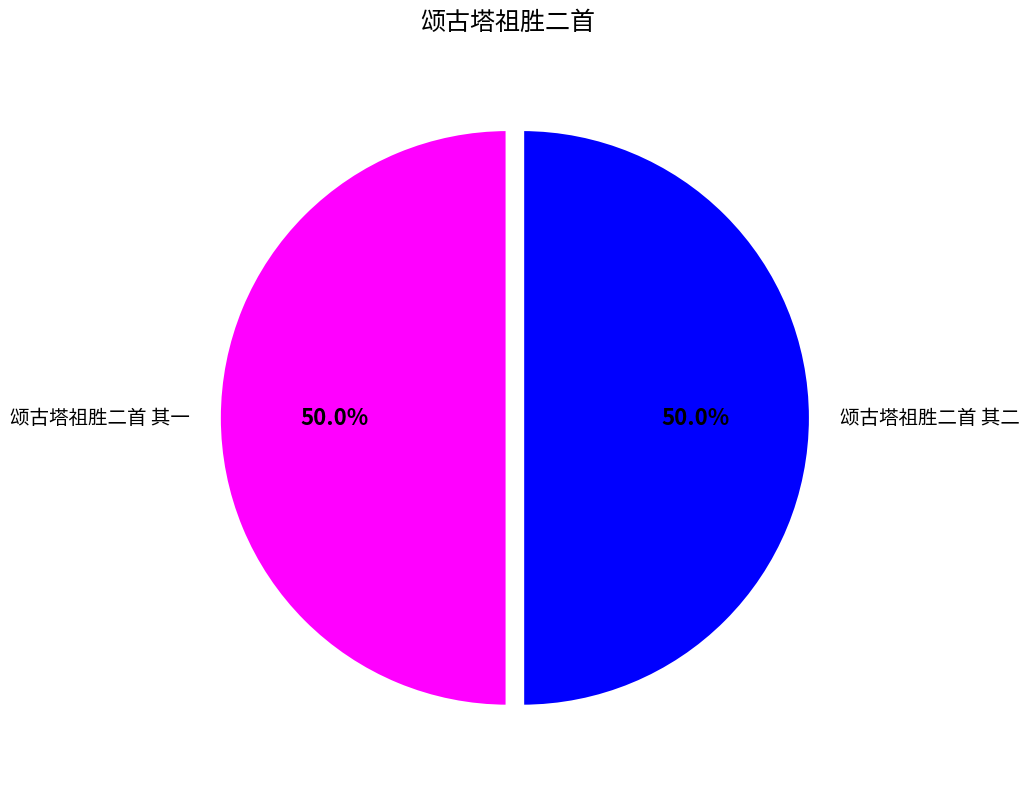

How much of the chart is everything except 颂古塔祖胜二首 其二?

50.0%